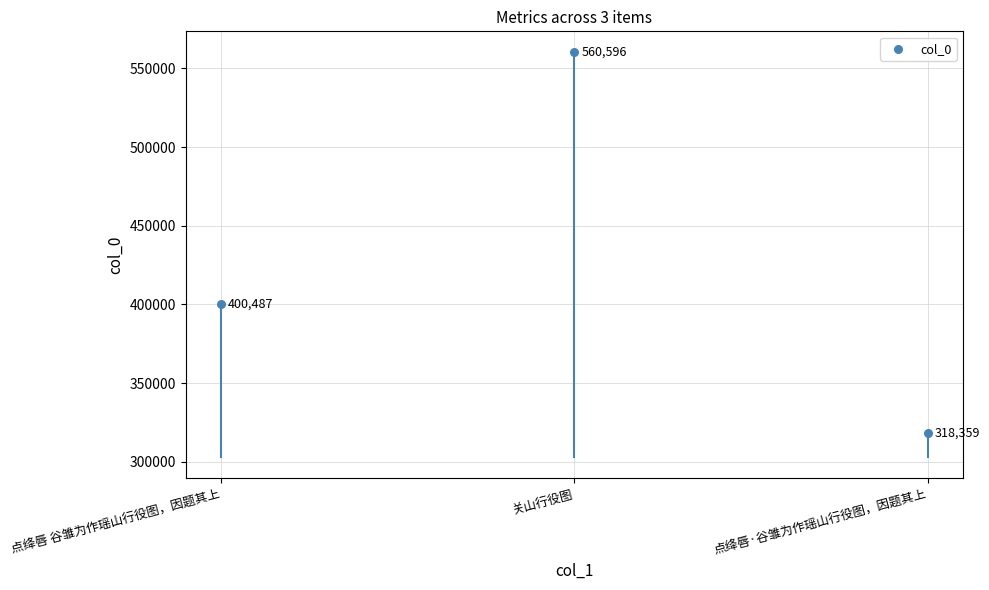

What is the change in value from 点绛唇 谷雏为作瑶山行役图，因题其上 to 关山行役图?

+160109